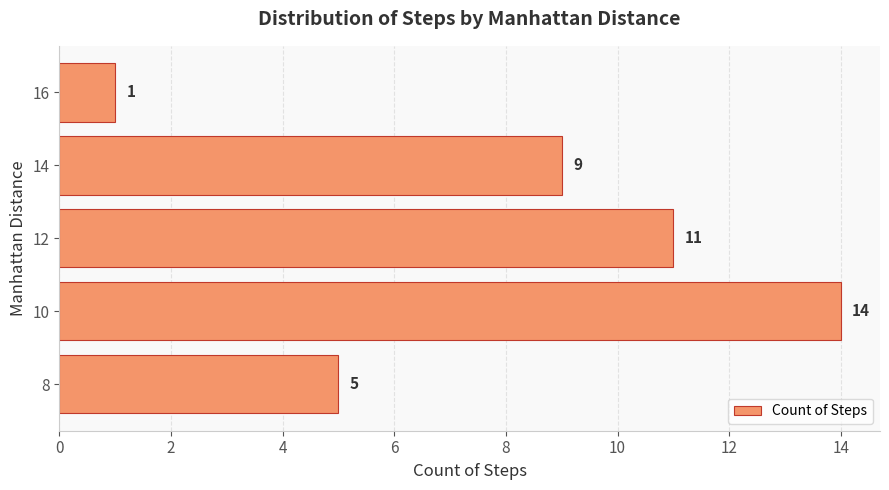

Which category has the highest value across all series?

10